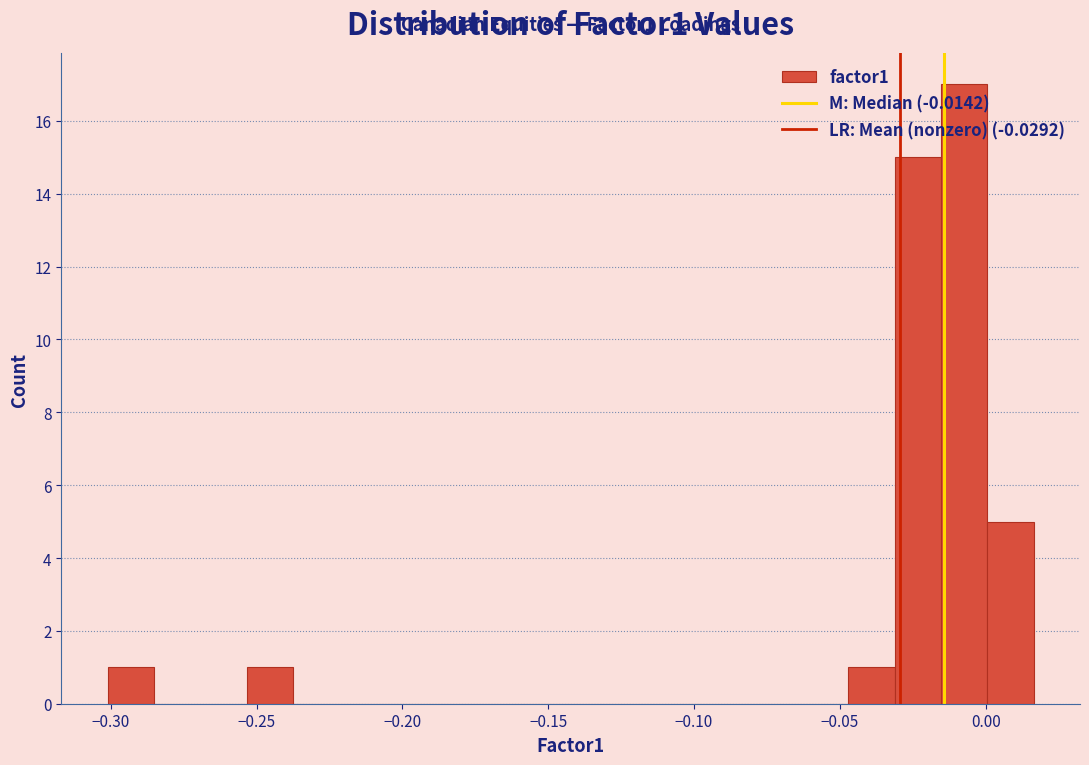

Read against the x-axis, roughly where is the centre of the tallest bar?

-0.005